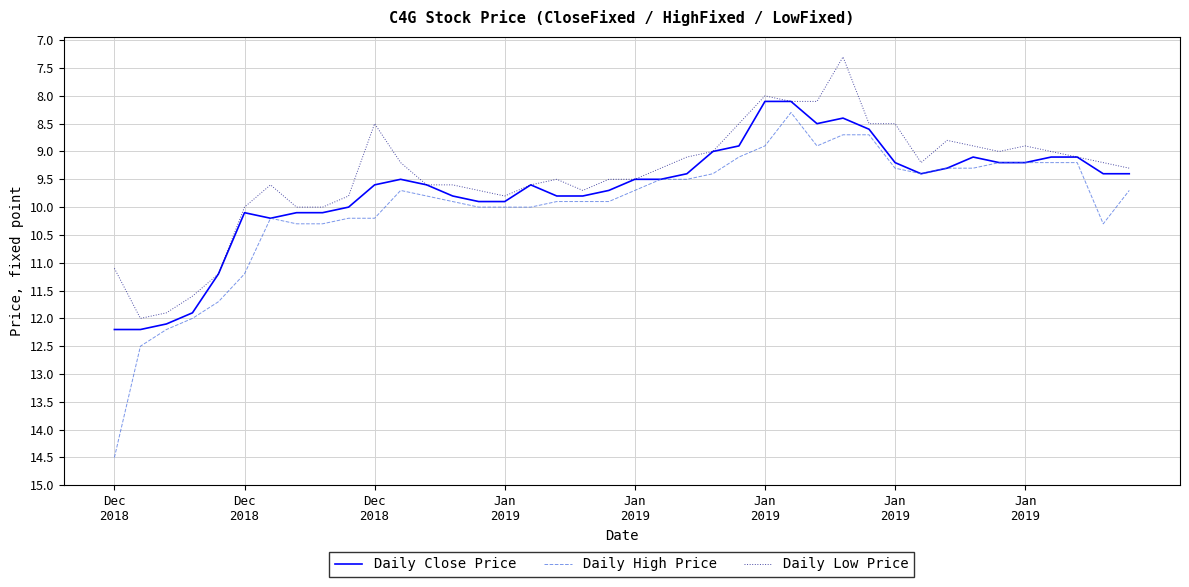

Which series has the largest range (max minus min)?

Daily High Price